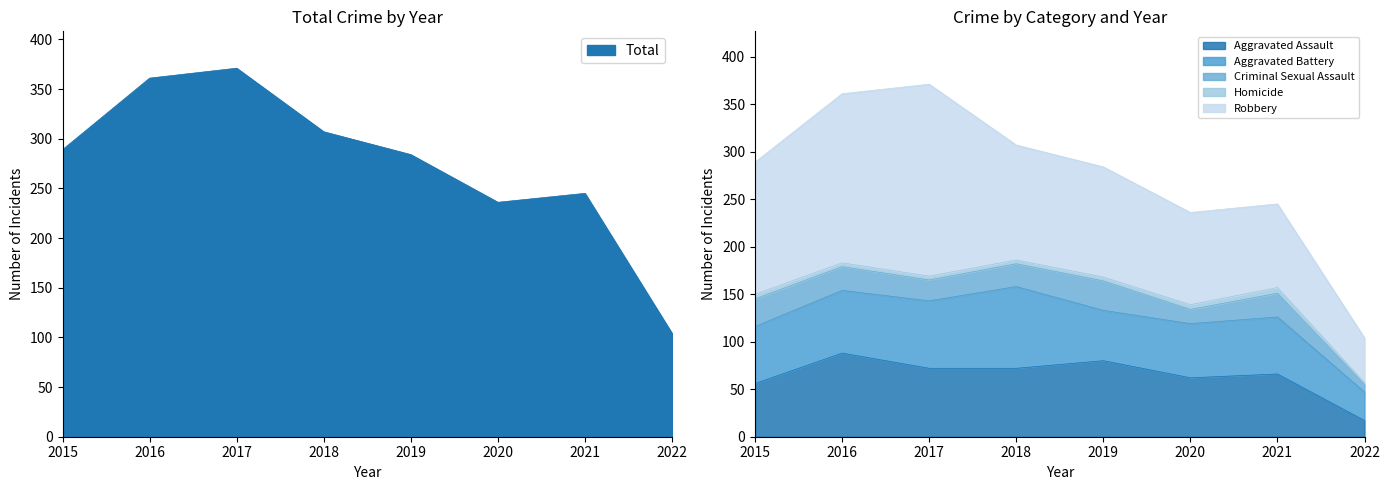

What are all the series names shown in the legend?

Aggravated Assault, Aggravated Battery, Criminal Sexual Assault, Homicide, Robbery